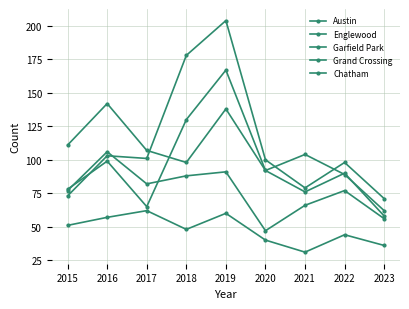

How many data points does each series have?

9